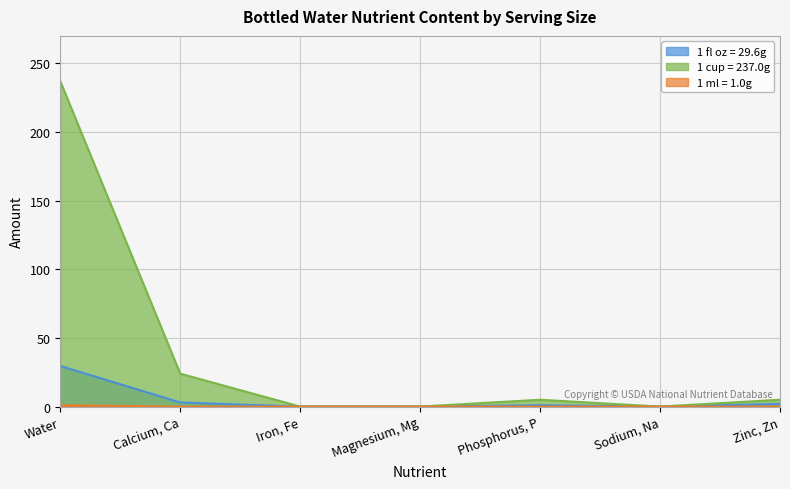

Which series changed the most between Calcium, Ca and Zinc, Zn?

1 cup = 237.0g